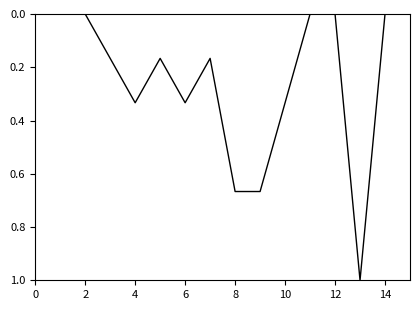

What is the difference between the maximum and minimum values?

1.0